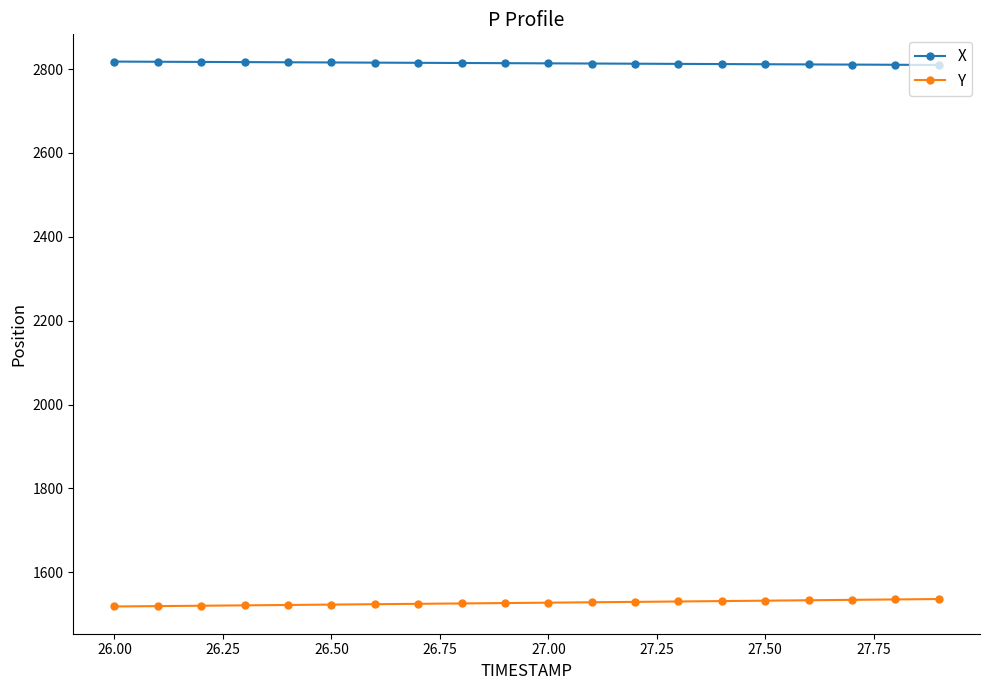

What is the value of the X point at the 16th from the left?

2811.6